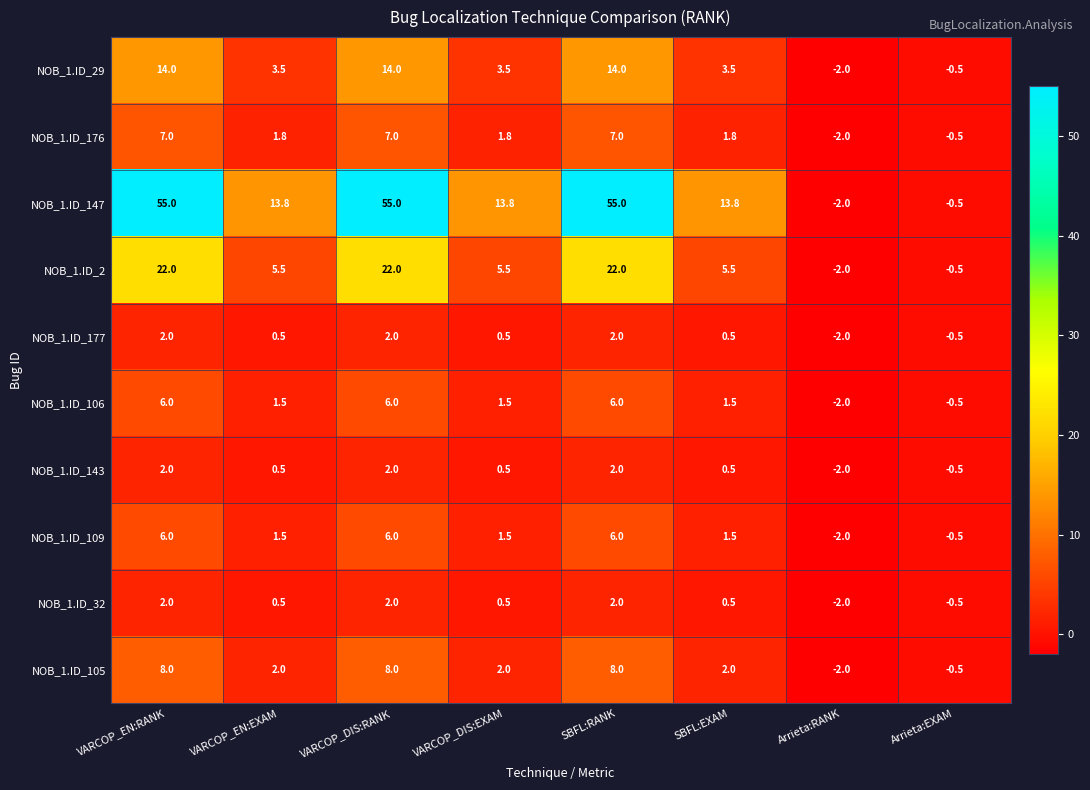

Is it true that NOB_1.ID_147 equals 21.4 at VARCOP_EN:EXAM?

False